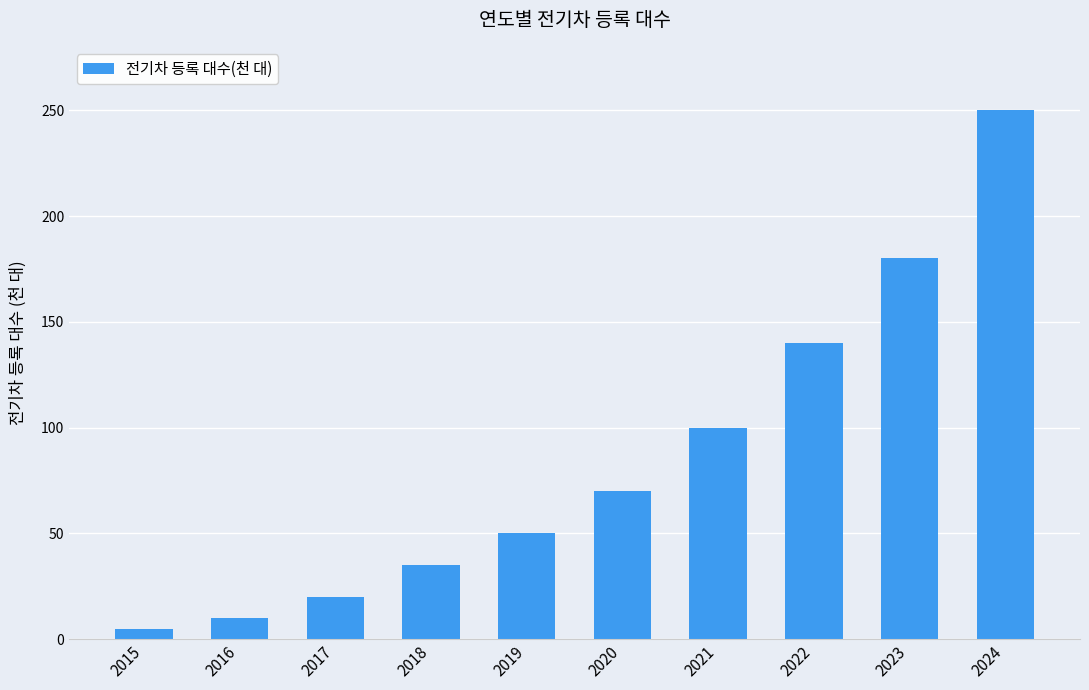

Between 2016 and 2018, which is larger?

2018